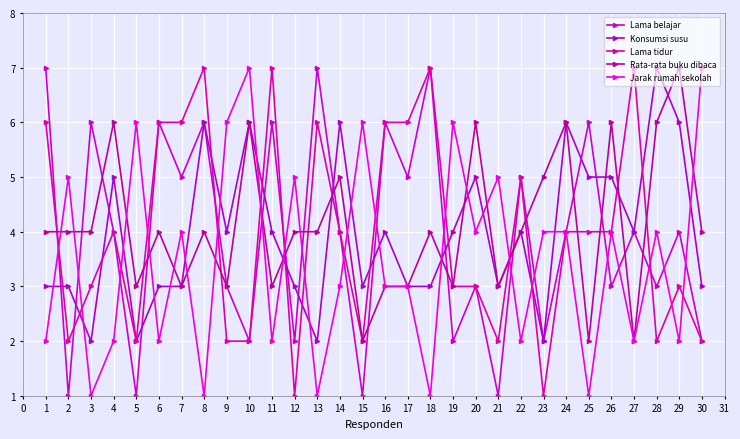

What are all the series names shown in the legend?

Lama belajar, Konsumsi susu, Lama tidur, Rata-rata buku dibaca, Jarak rumah sekolah